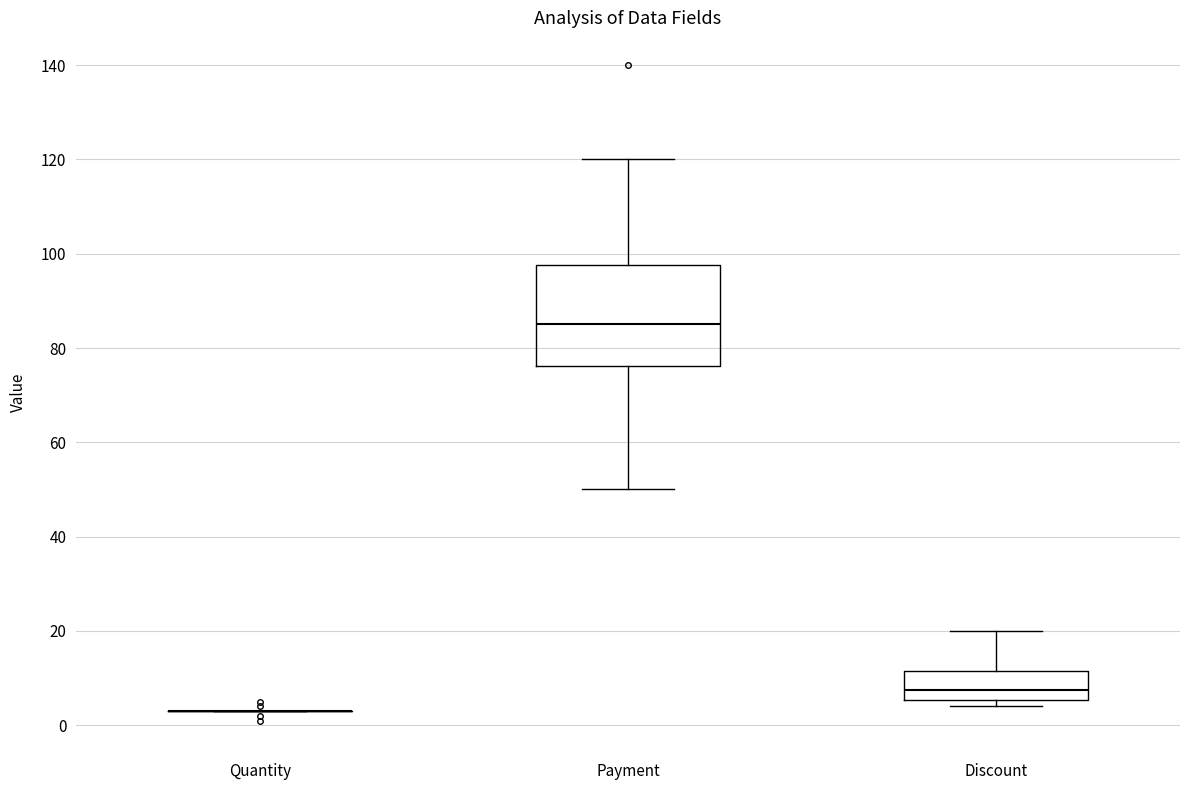

Where is the upper edge of the box for Payment on the y-axis? The values are not printed on the chart, so give them approximately, as read against the axis.

98